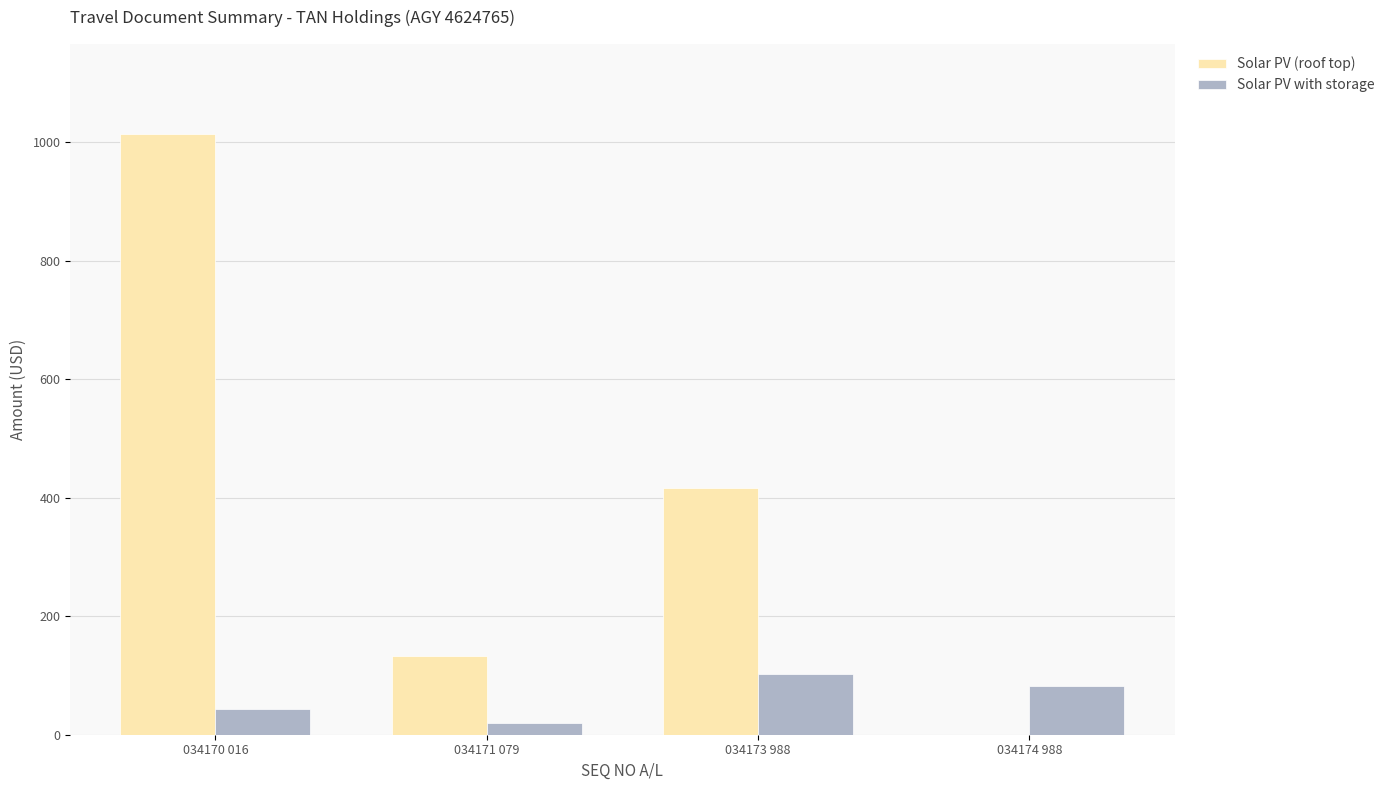

What is the difference between the Solar PV (roof top) values at 034170 016 and 034173 988?

597.4